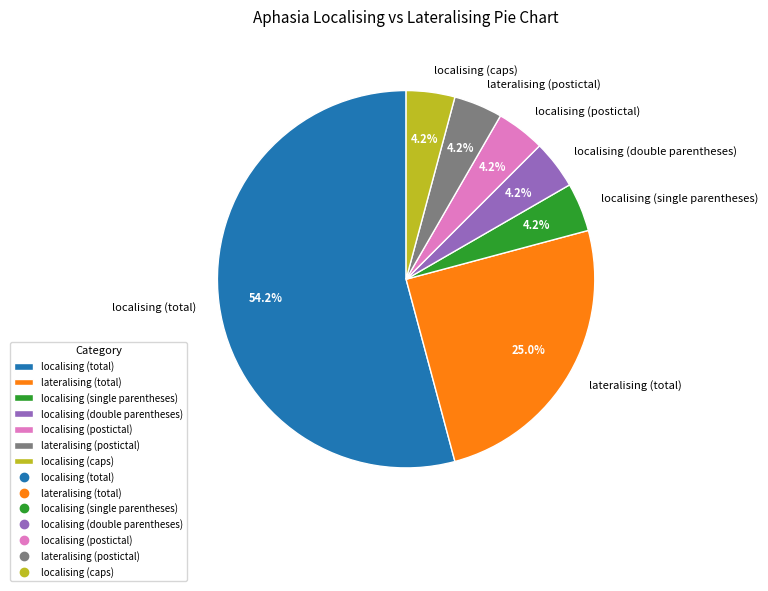

Does localising (total) represent more than half of the total?

Yes